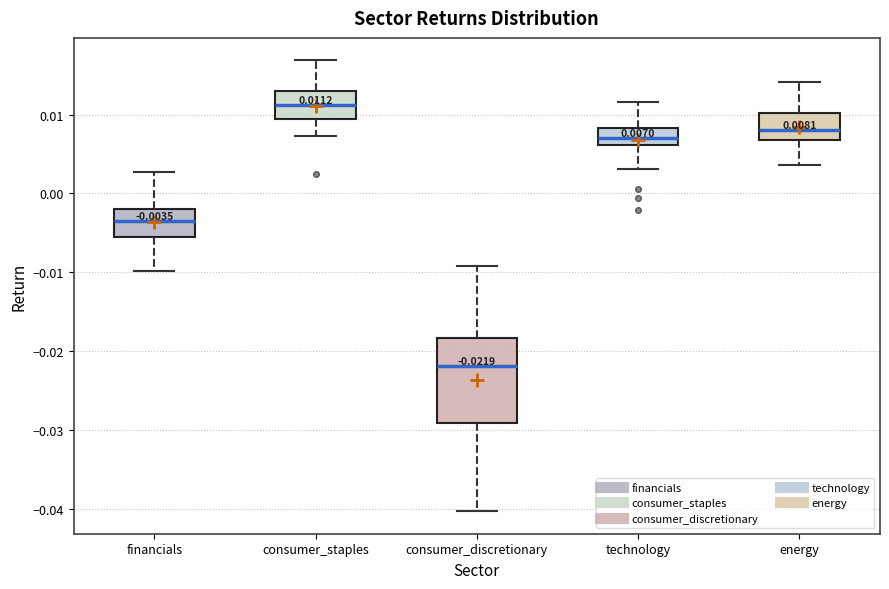

Which box has the highest median line?

consumer_staples